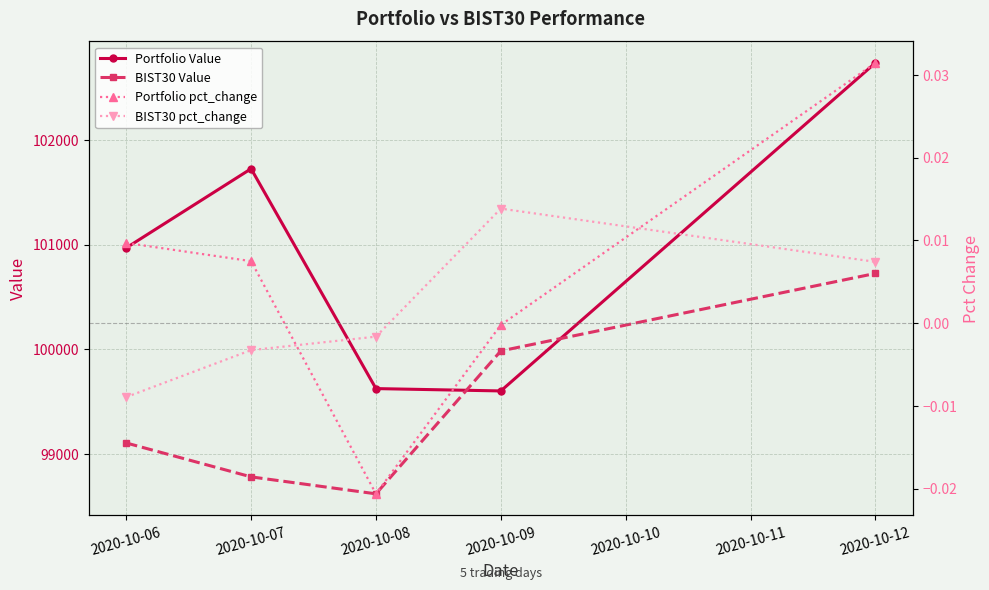

What are all the series names shown in the legend?

Portfolio Value, BIST30 Value, Portfolio pct_change, BIST30 pct_change